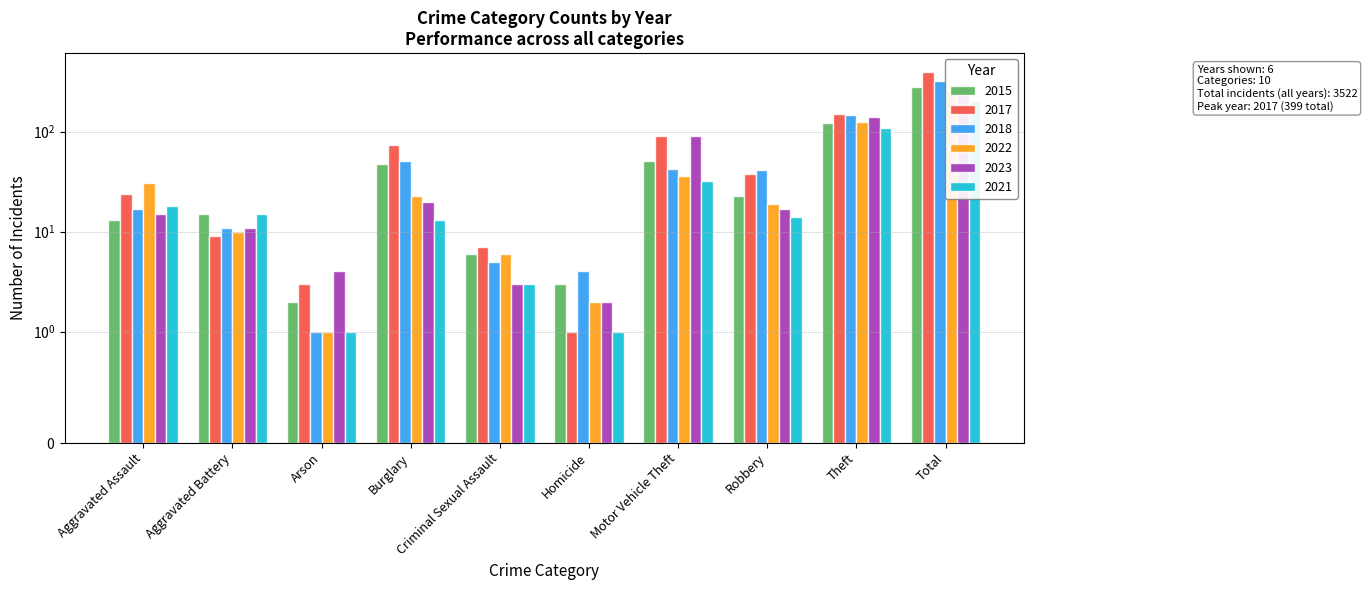

How many data points does each series have?

10